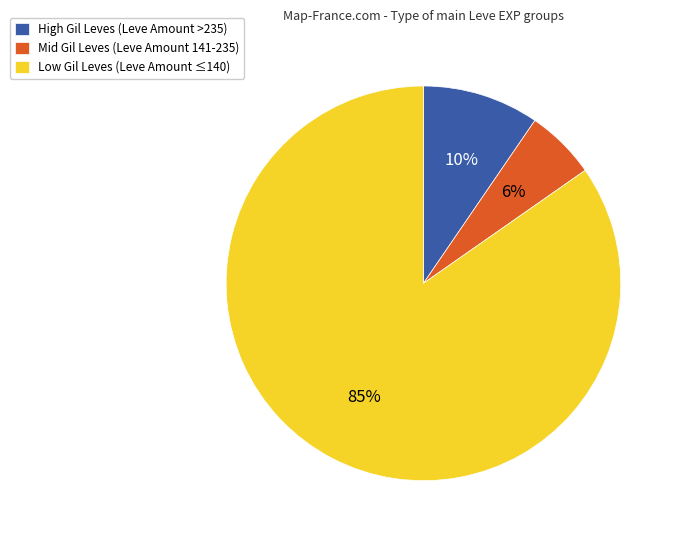

To the nearest percent, what is the average slice percentage?

33%